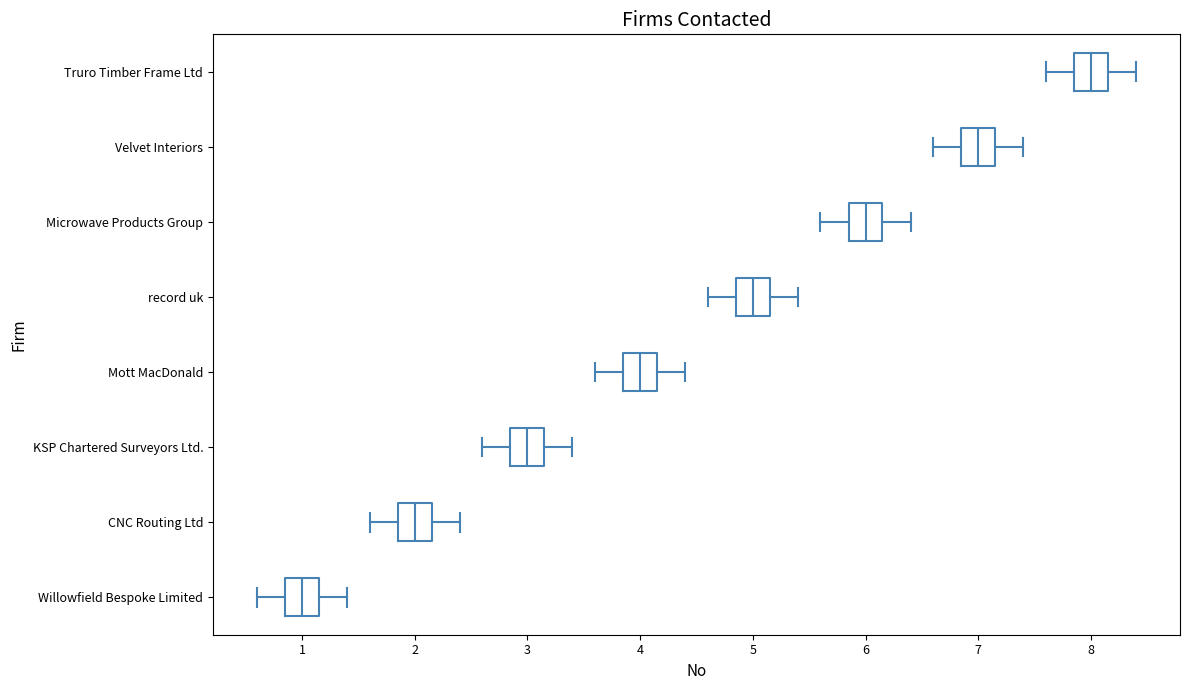

Reading bottom to top, read every box against the x-axis: the position of its median line, the range the box covers, and the ends of its whiskers. The values are not printed on the chart, so give them approximately, as read against the axis.

Willowfield Bespoke Limited: median 1.0, box 0.9 to 1.2, whiskers 0.6 to 1.4
CNC Routing Ltd: median 2.0, box 1.9 to 2.2, whiskers 1.6 to 2.4
KSP Chartered Surveyors Ltd.: median 3.0, box 2.9 to 3.2, whiskers 2.6 to 3.4
Mott MacDonald: median 4.0, box 3.9 to 4.2, whiskers 3.6 to 4.4
record uk: median 5.0, box 4.9 to 5.2, whiskers 4.6 to 5.4
Microwave Products Group: median 6.0, box 5.9 to 6.2, whiskers 5.6 to 6.4
Velvet Interiors: median 7.0, box 6.9 to 7.2, whiskers 6.6 to 7.4
Truro Timber Frame Ltd: median 8.0, box 7.9 to 8.2, whiskers 7.6 to 8.4